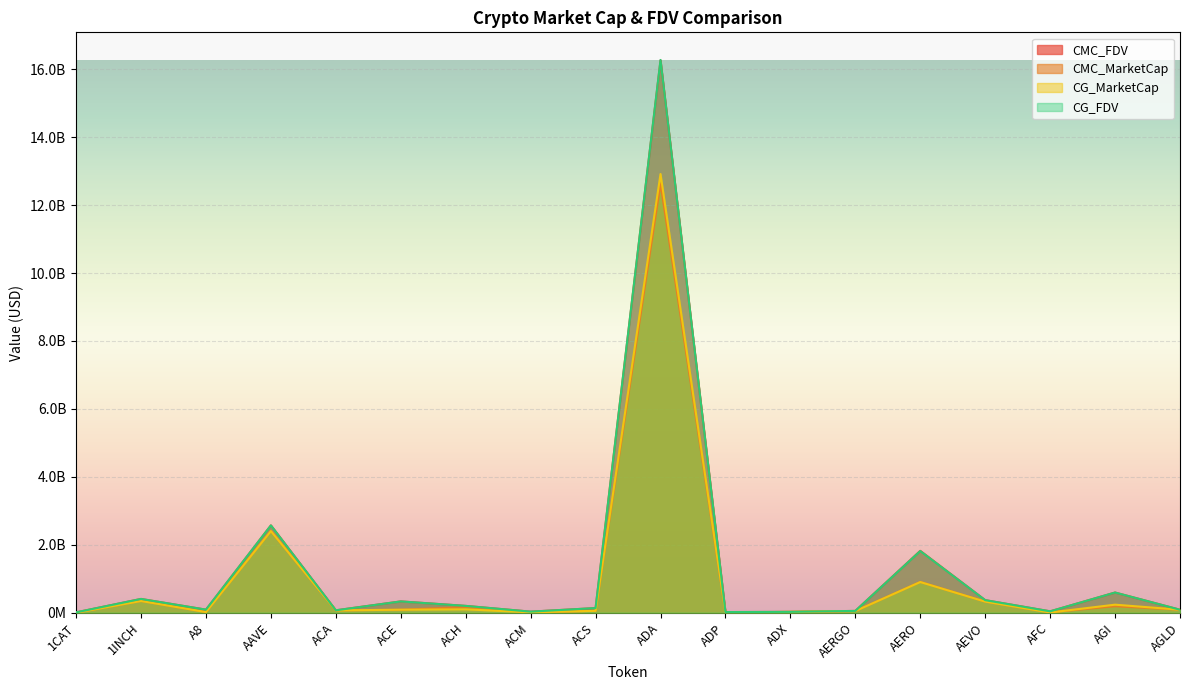

Is it true that CG_FDV equals 31630853.0 at ACM?

True